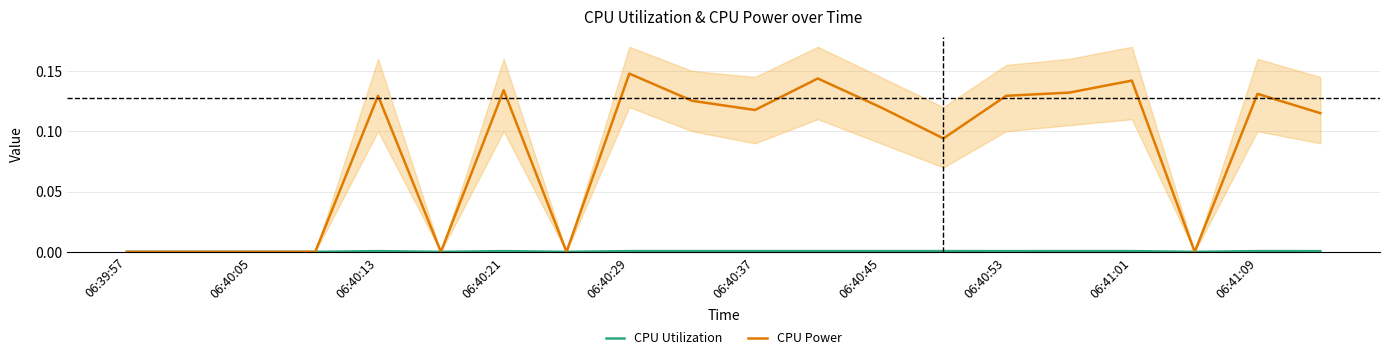

Which series has the widest spread of values?

CPU Power